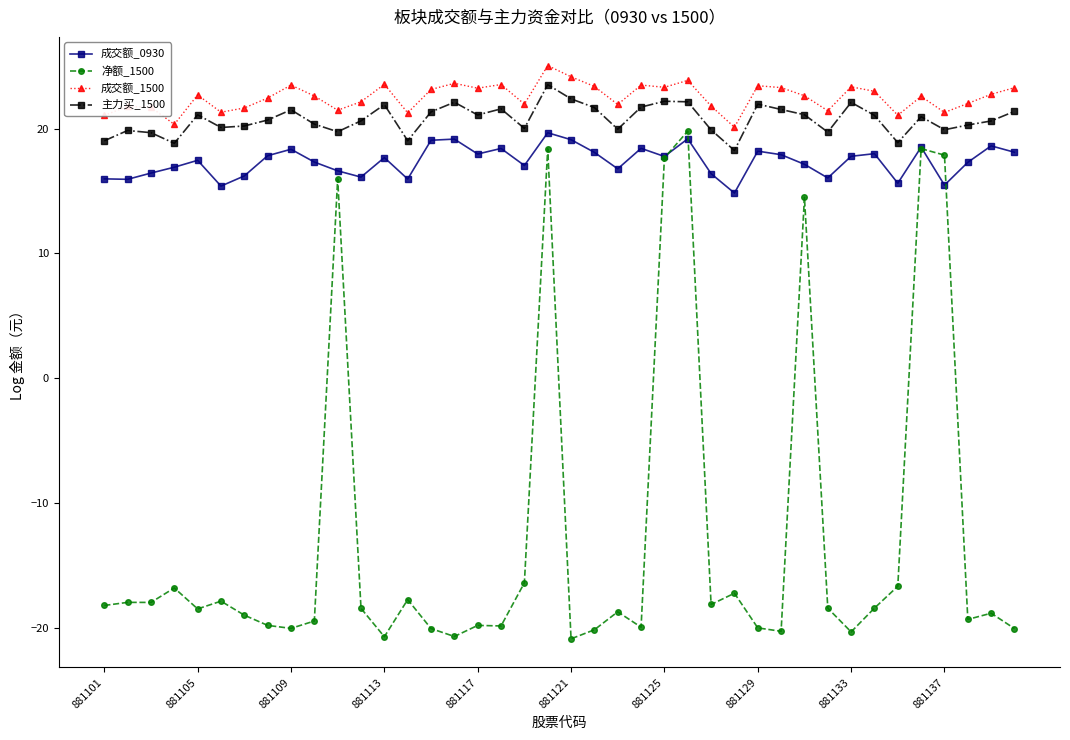

True or false: 成交额_1500 has more than 2 interior local peaks.

True